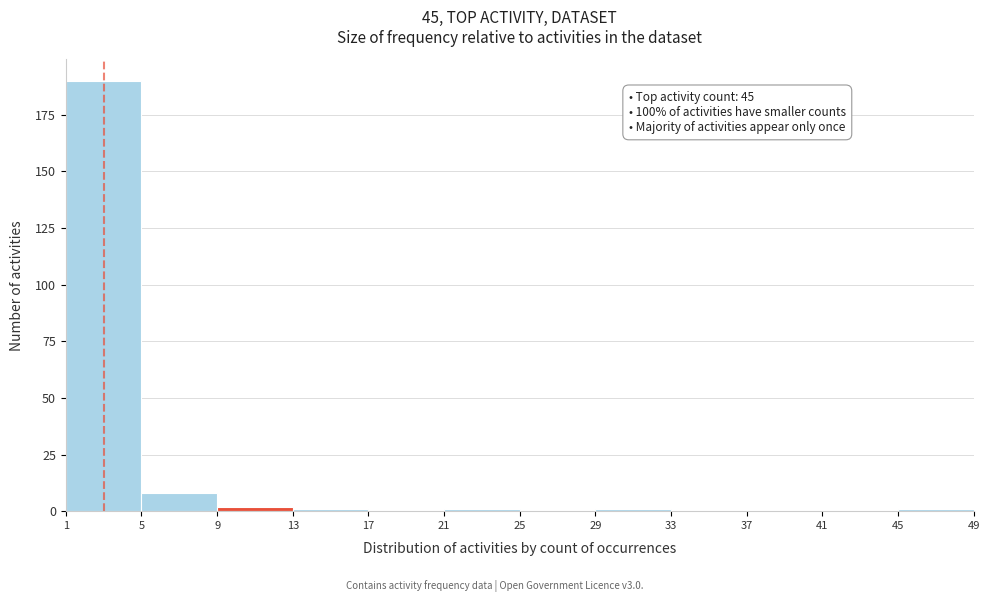

Over which range of the x-axis is the bar tallest?

1 to 5